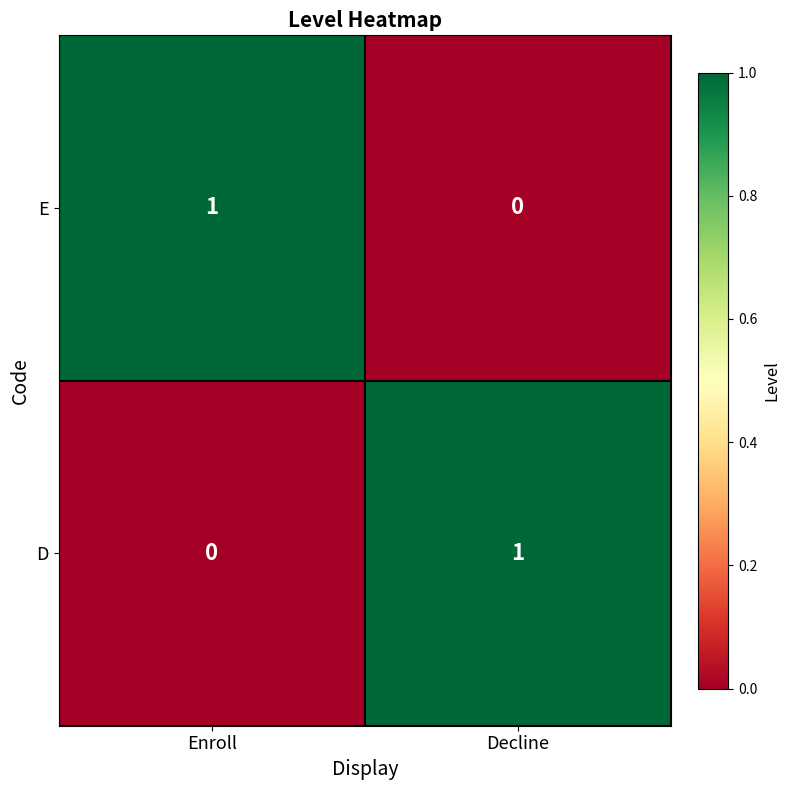

At Enroll, list the series in order from largest to smallest.

E, D